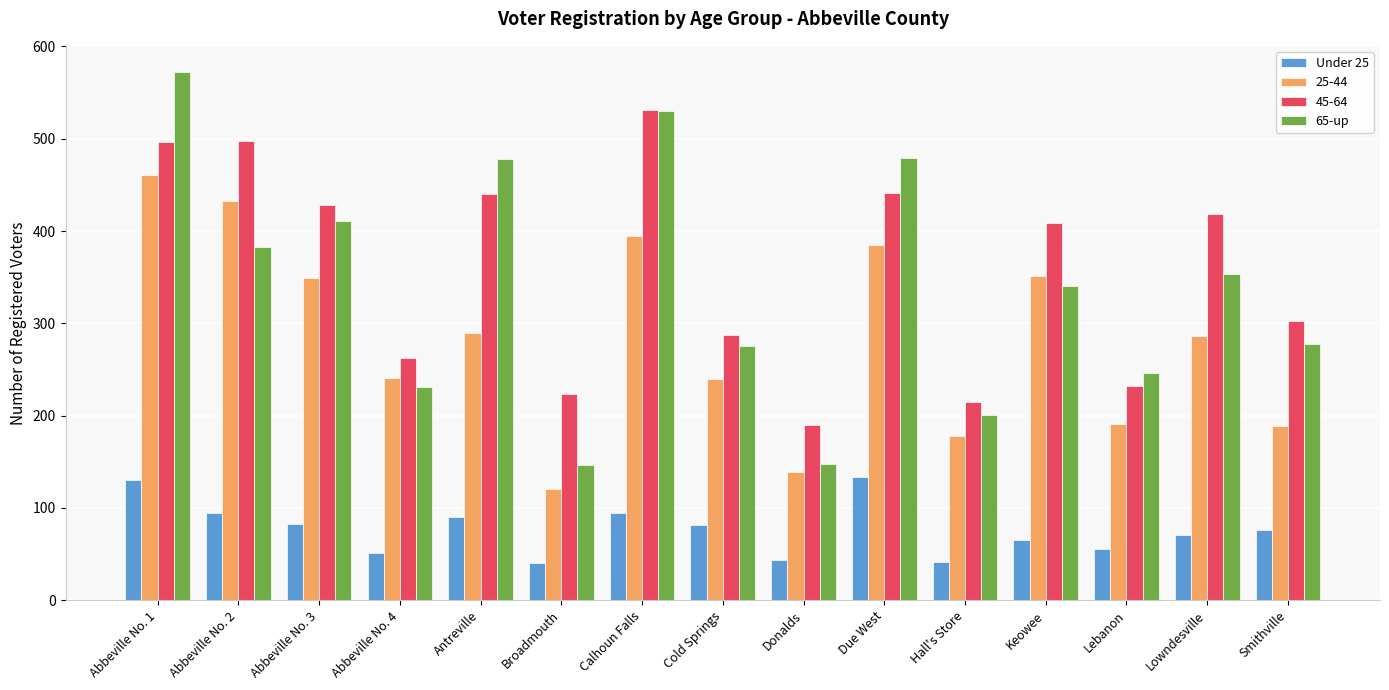

Are the bars horizontal?

No